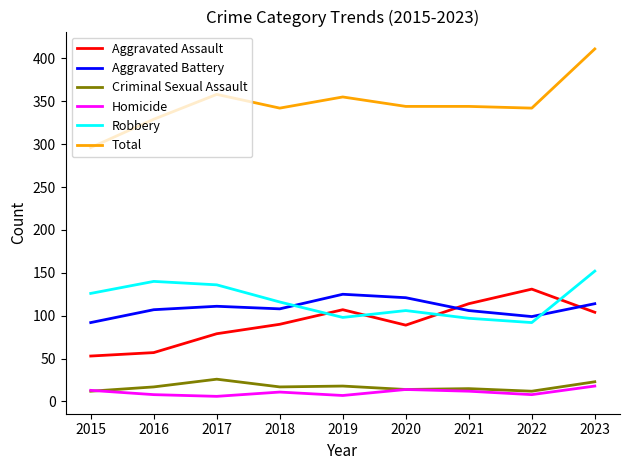

What is the maximum value for Total?

411